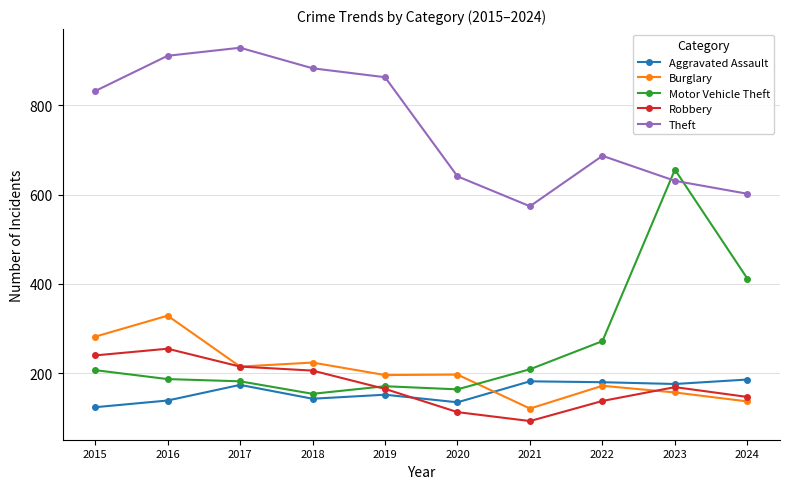

At how many categories does at least one series exceed 633?

8